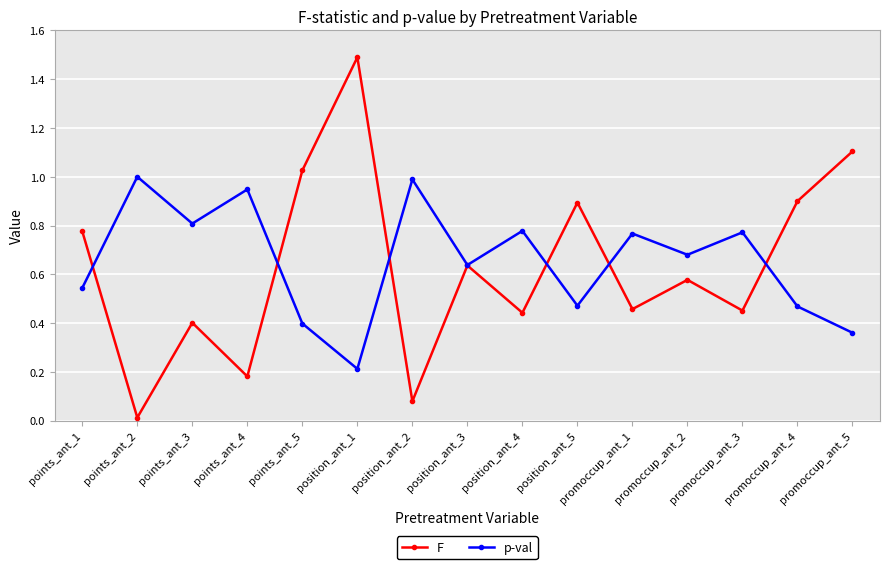

At which label is F closest to 0?

points_ant_2